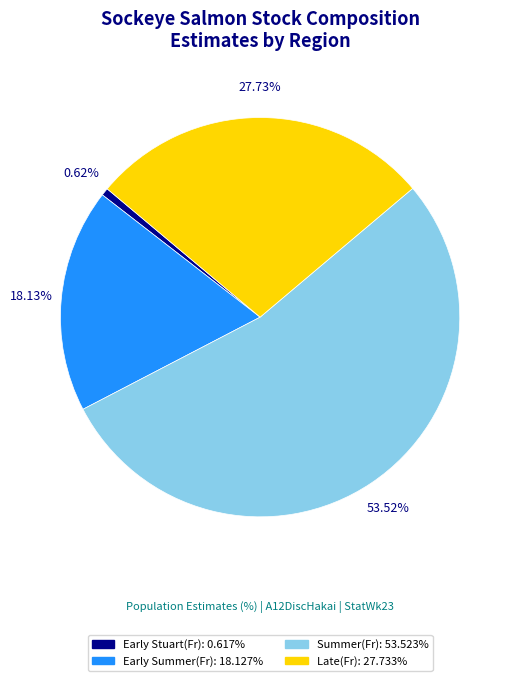

Does any single category account for the majority?

Yes